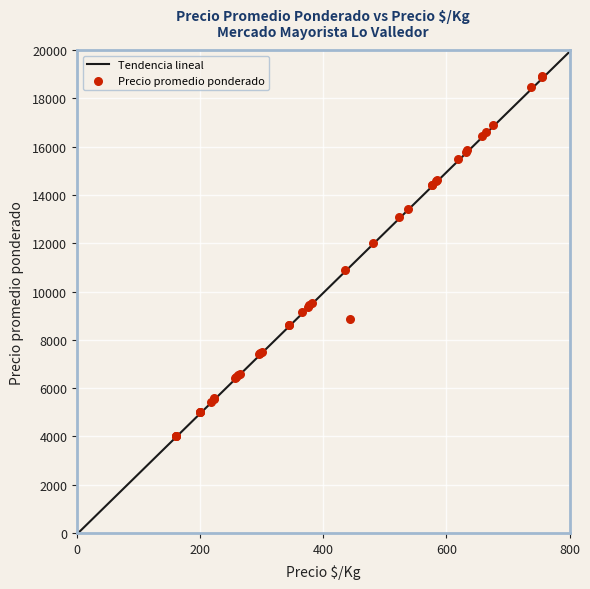

What is the maximum value for Tendencia lineal?

19930.7